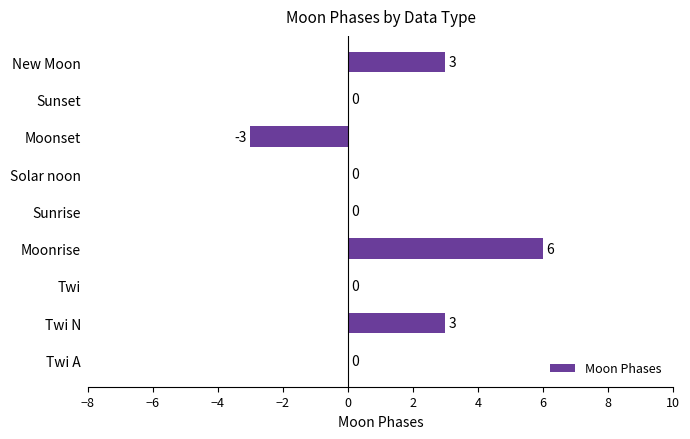

What is the average value?

1